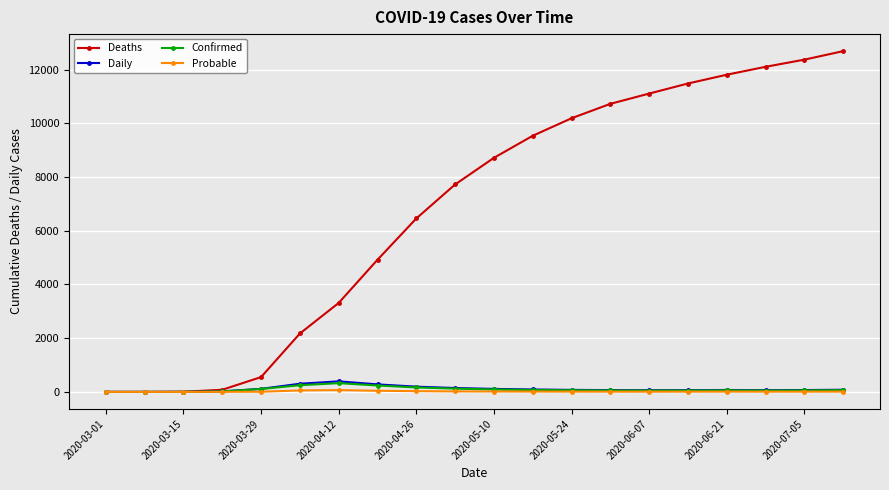

Which series has the largest range (max minus min)?

Deaths